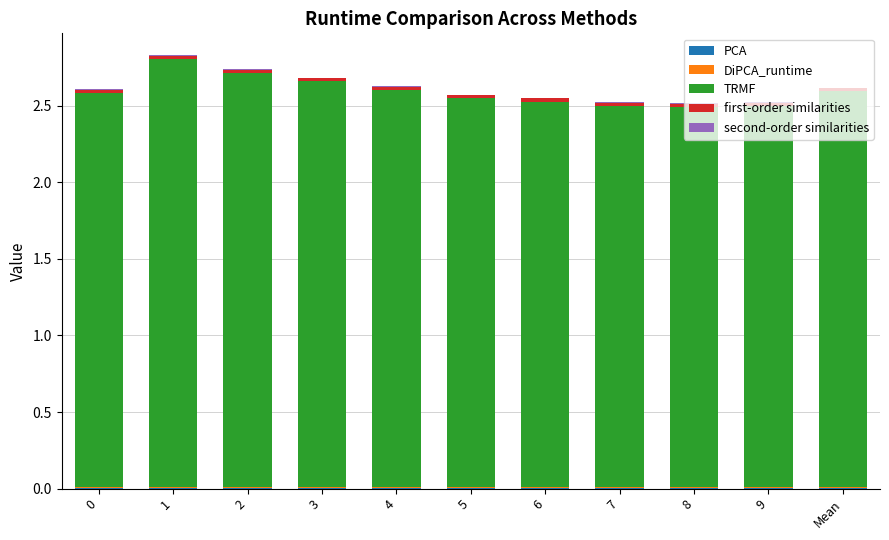

How many series are shown in this chart?

5